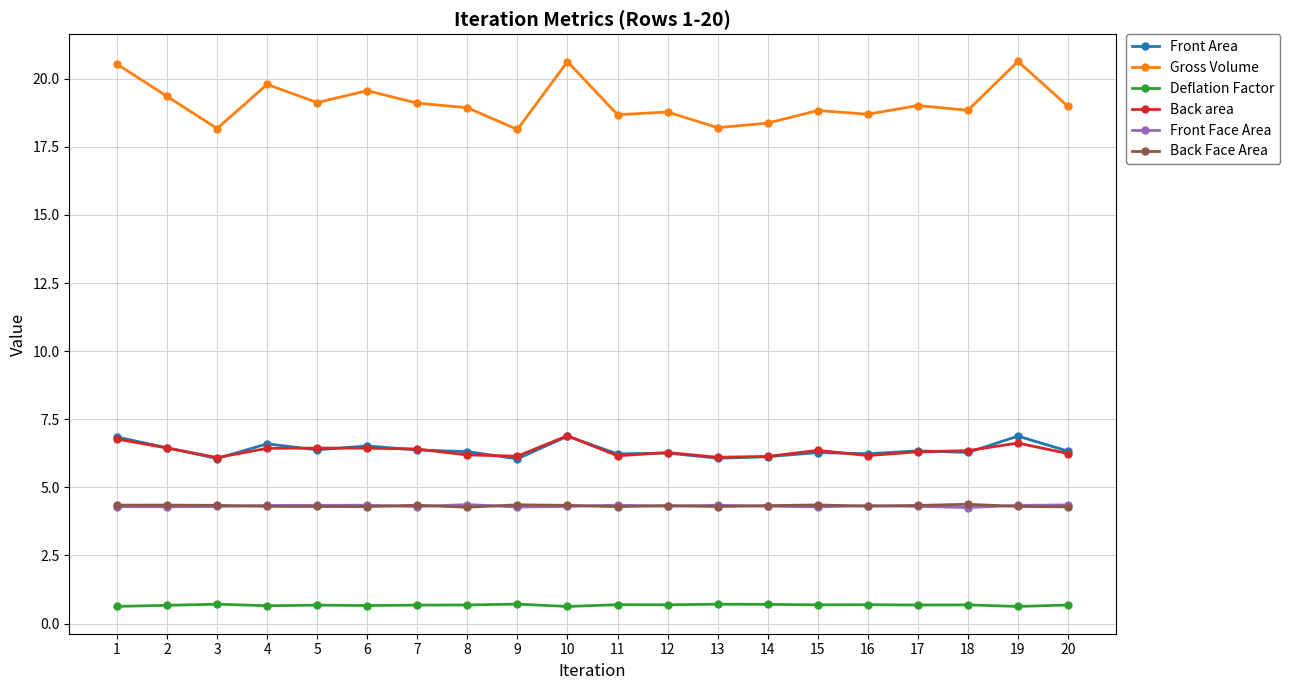

At how many categories does at least one series exceed 14?

20